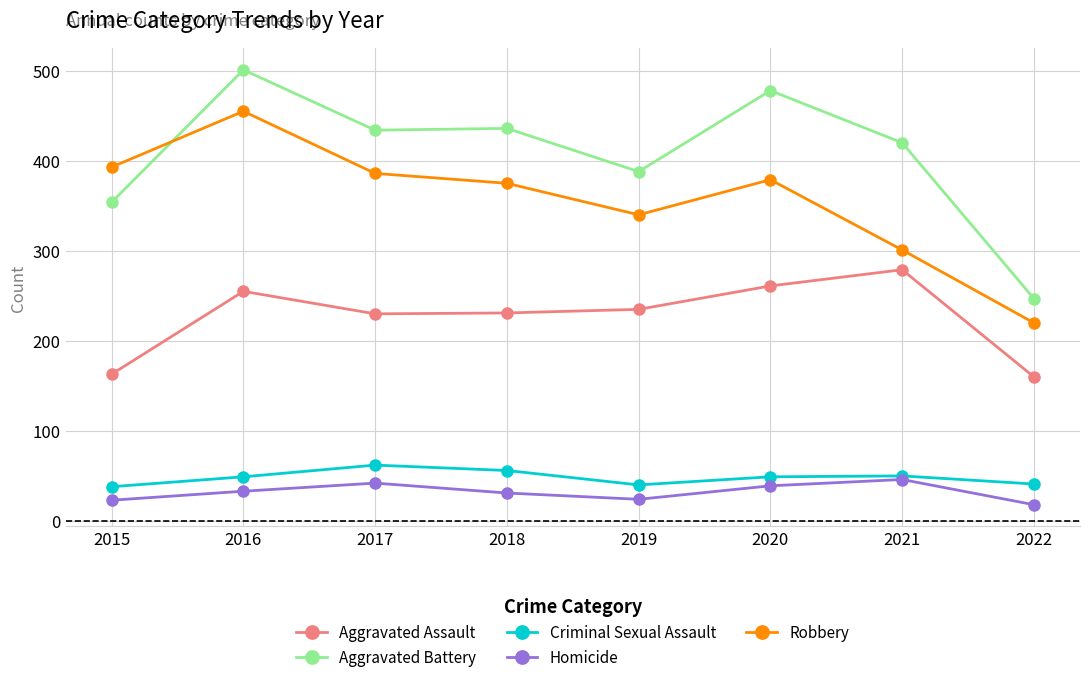

What is the total value across all series at 2016?

1293